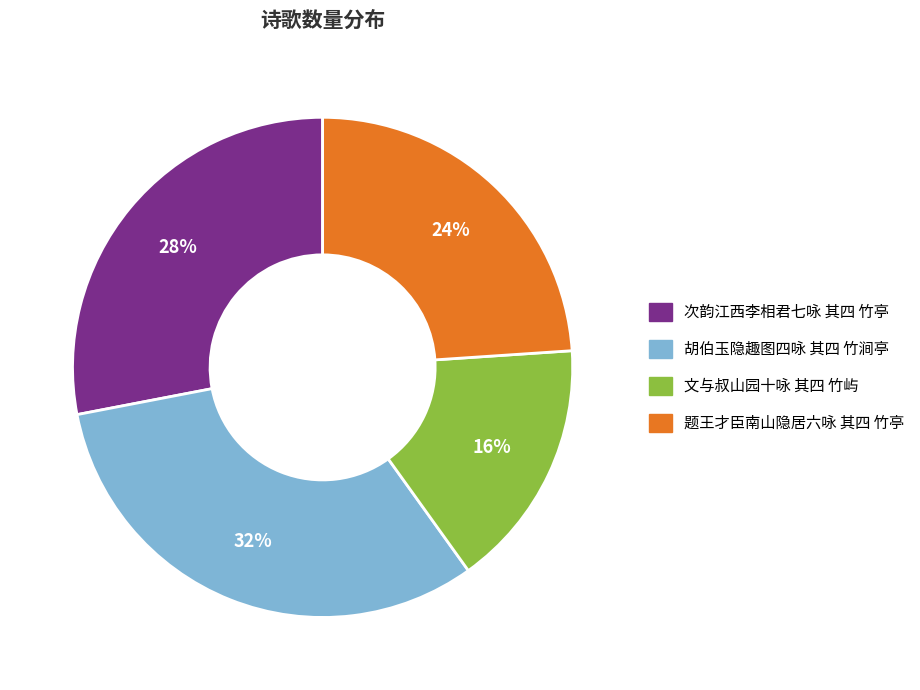

Does 次韵江西李相君七咏 其四 竹亭 account for over 50% of the chart?

No